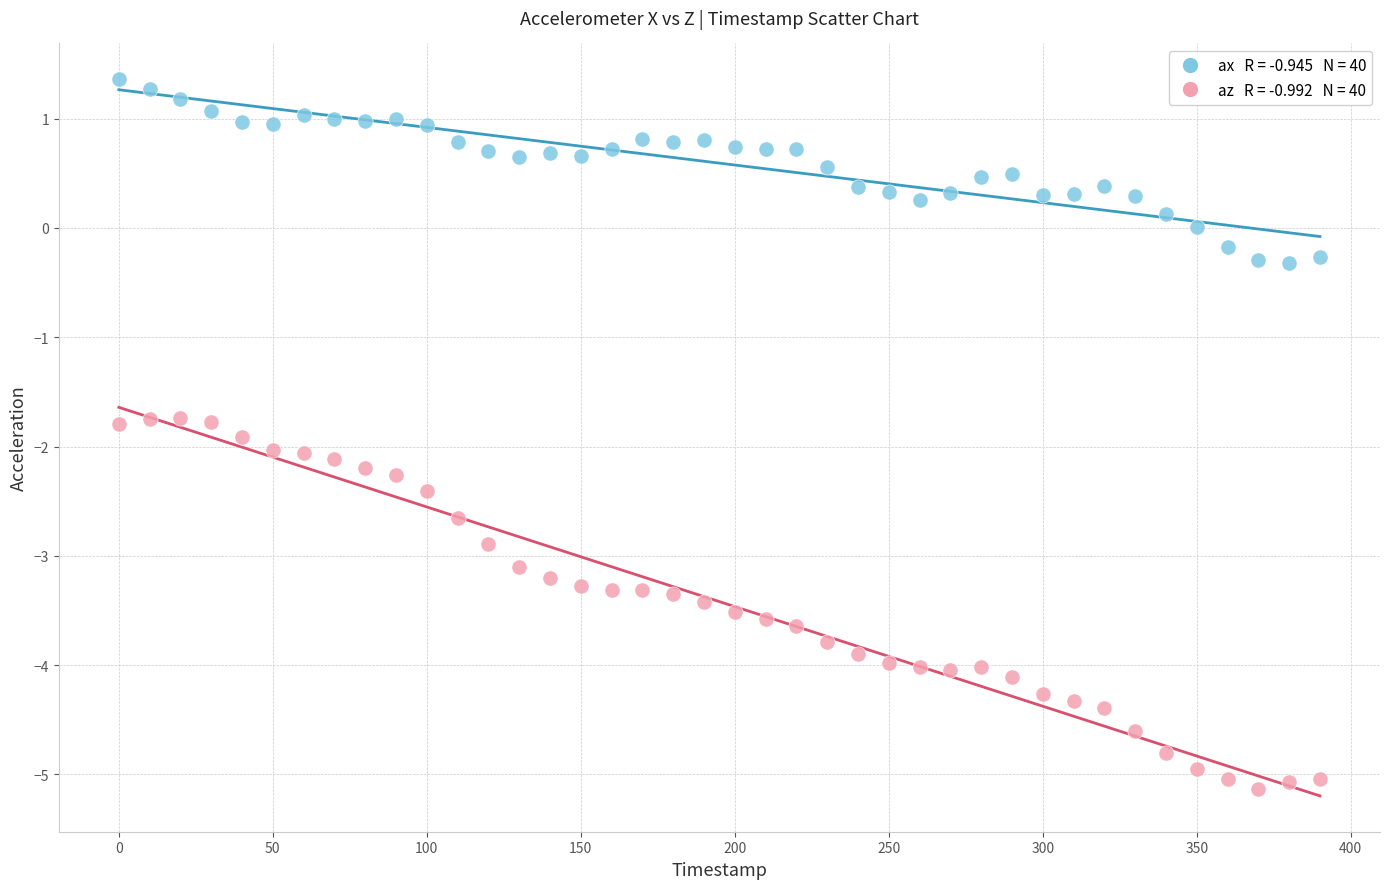

Across all data points, what is the range of Y values (max minus min)?

6.5